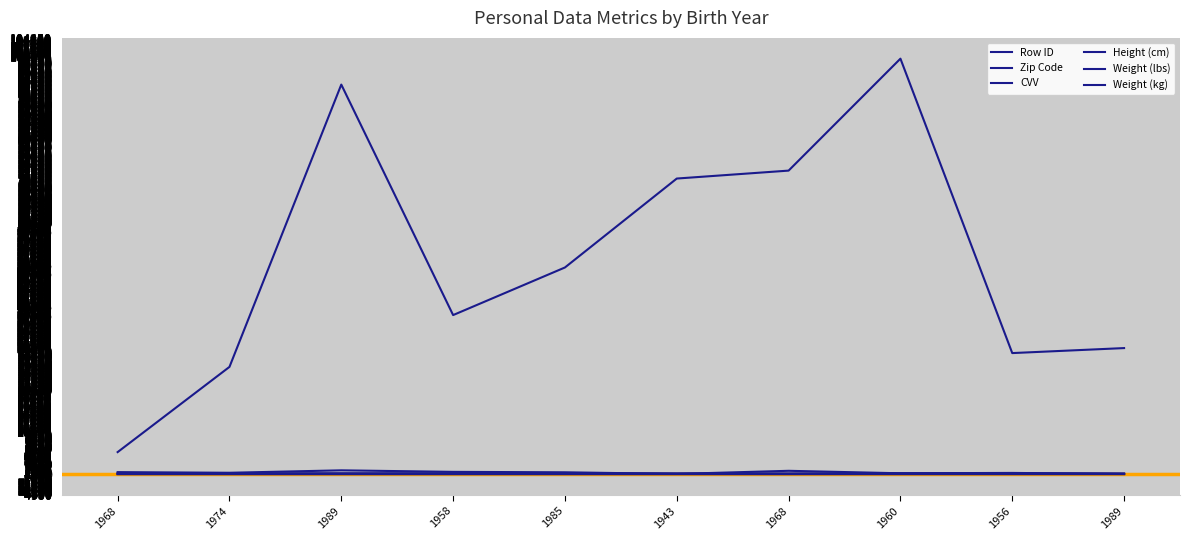

How many lines are shown in the chart?

6